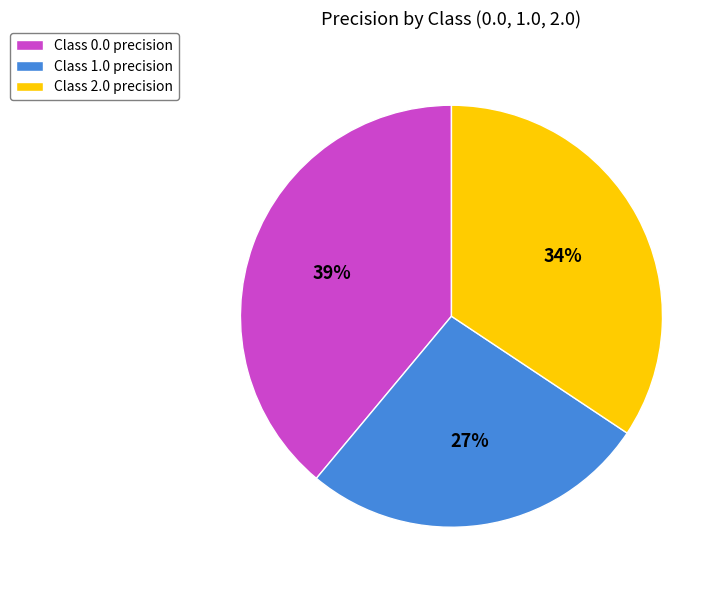

To the nearest percent, what percentage of the pie is Class 2.0 precision?

34%